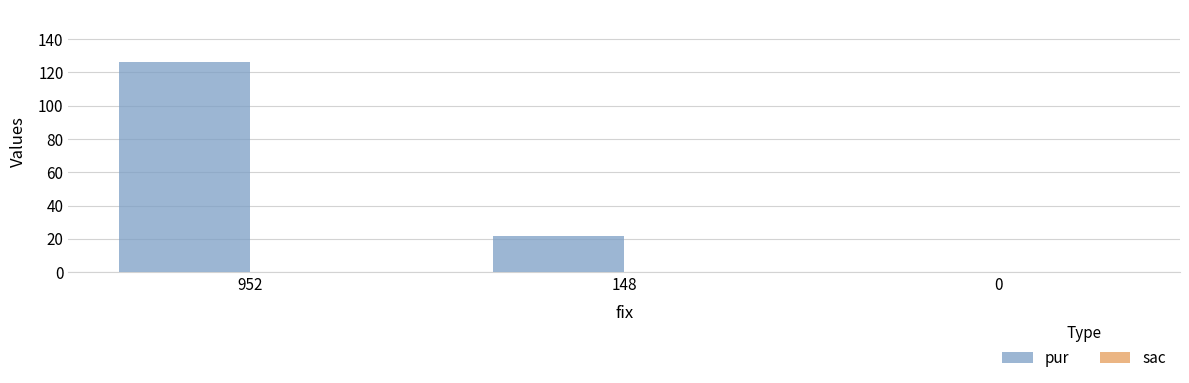

Reading left to right, what are all the values shown in this chart?

952=126	148=22	0=0